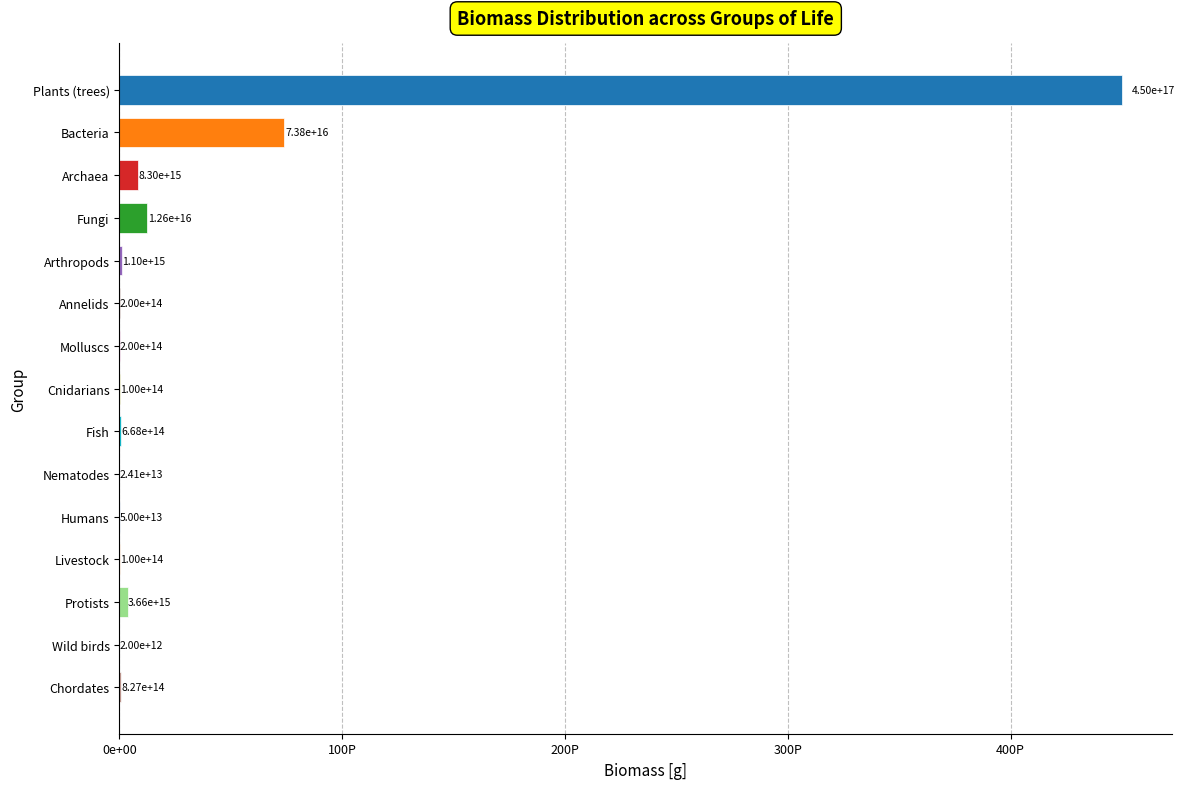

What is the greatest value displayed?

450000000000000000